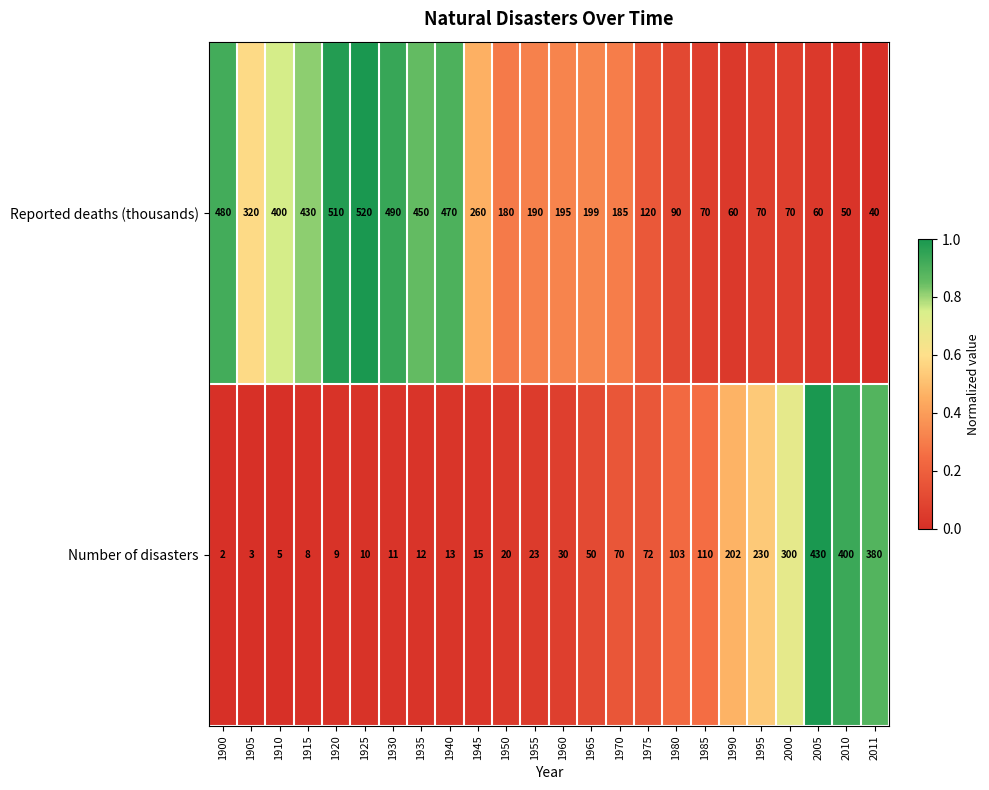

What is the difference between the second highest and minimum values in the Reported deaths (thousands) series?

470